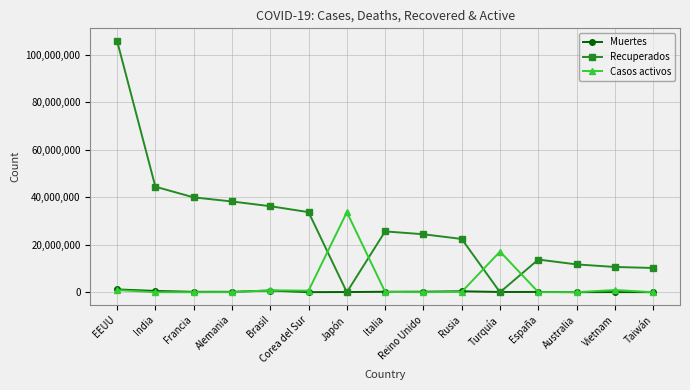

Read the Casos activos value at Brasil.

804214